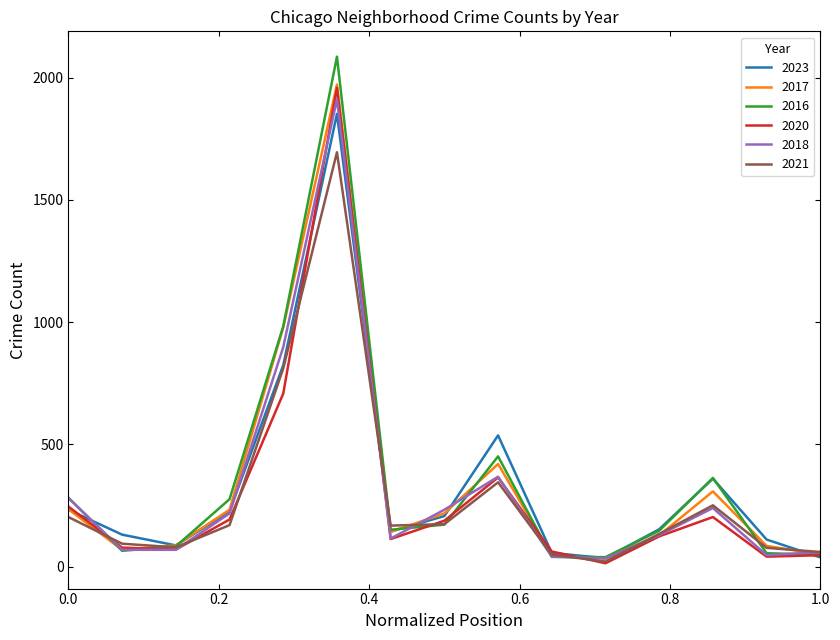

Which series has the widest spread of values?

2016